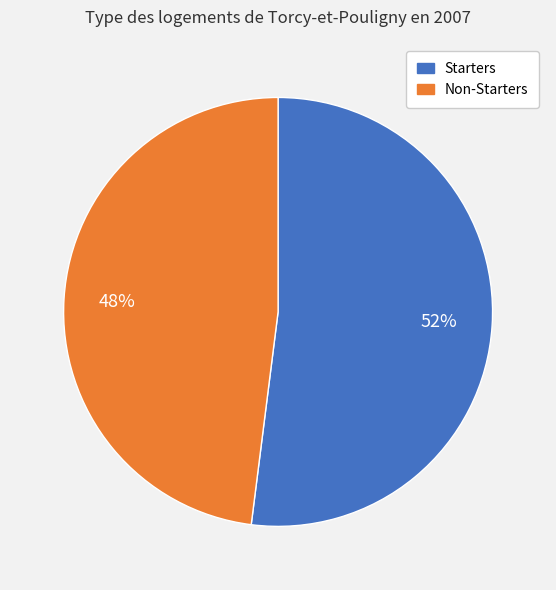

To the nearest percent, what is the difference between the largest and smallest slice percentages?

4%